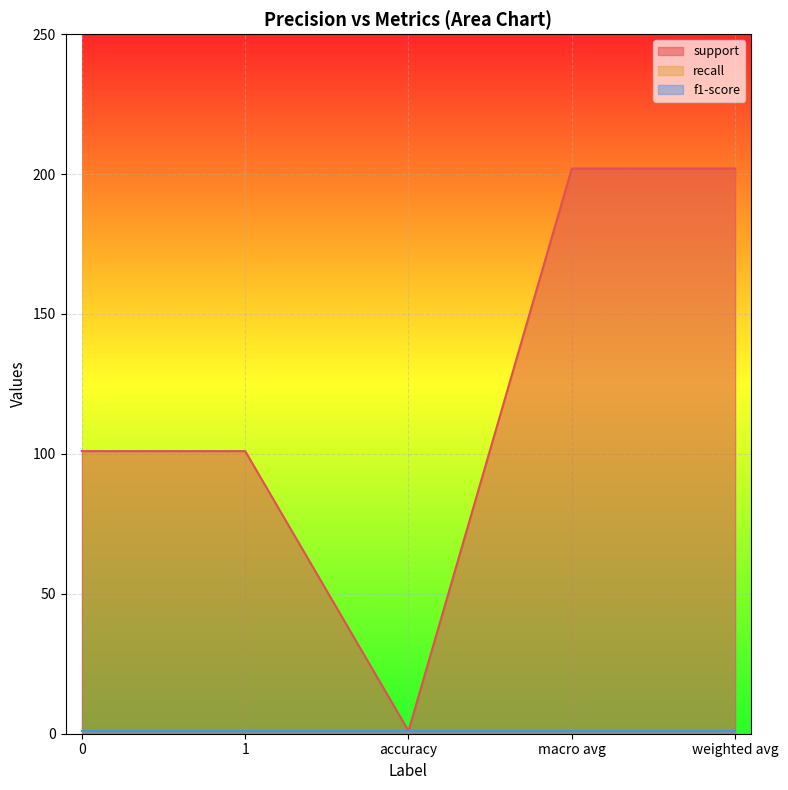

True or false: f1-score and recall cross at least once.

False